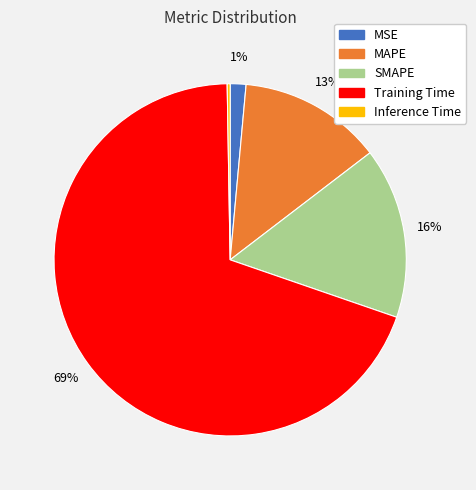

To the nearest percent, what is the average slice percentage?

20%